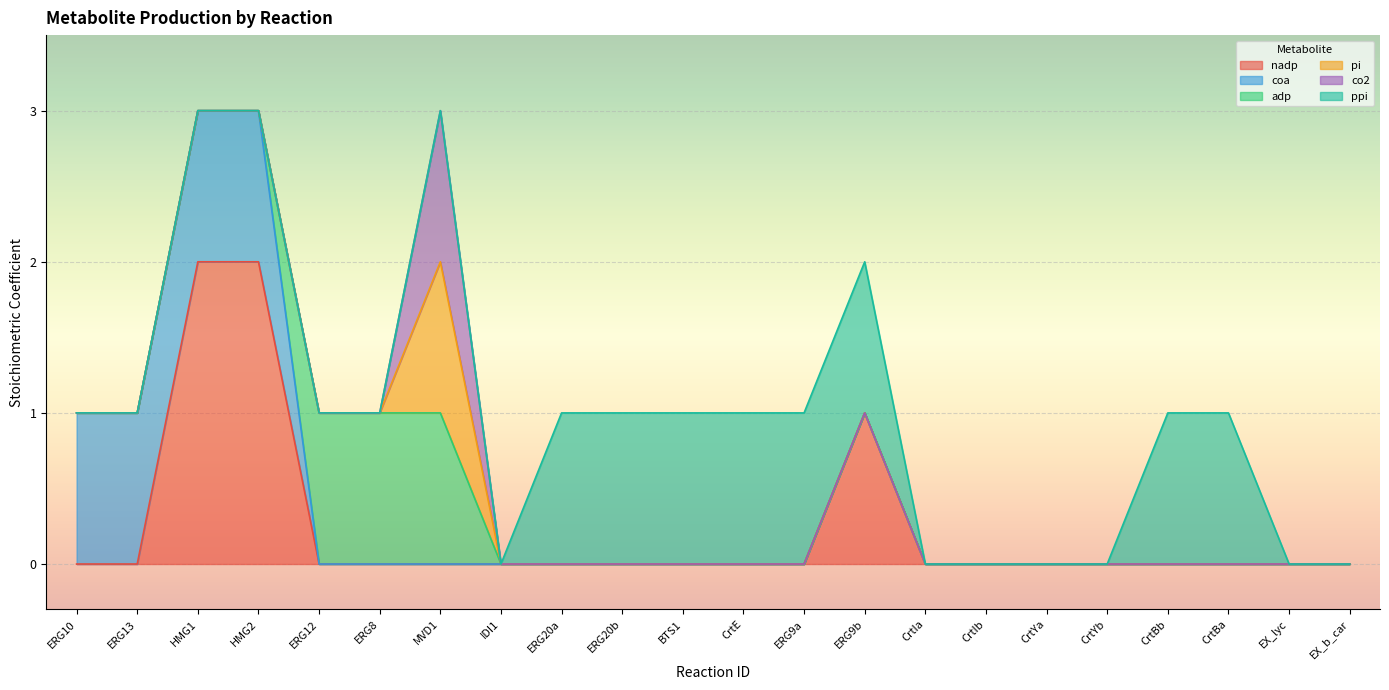

Which has a higher value, CrtBb or HMG1?

HMG1